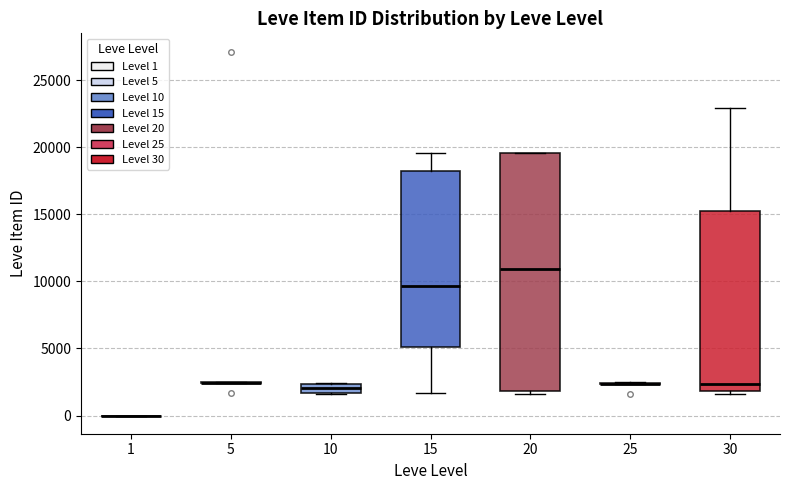

Which box is the tallest, from its lower edge to its upper edge?

20